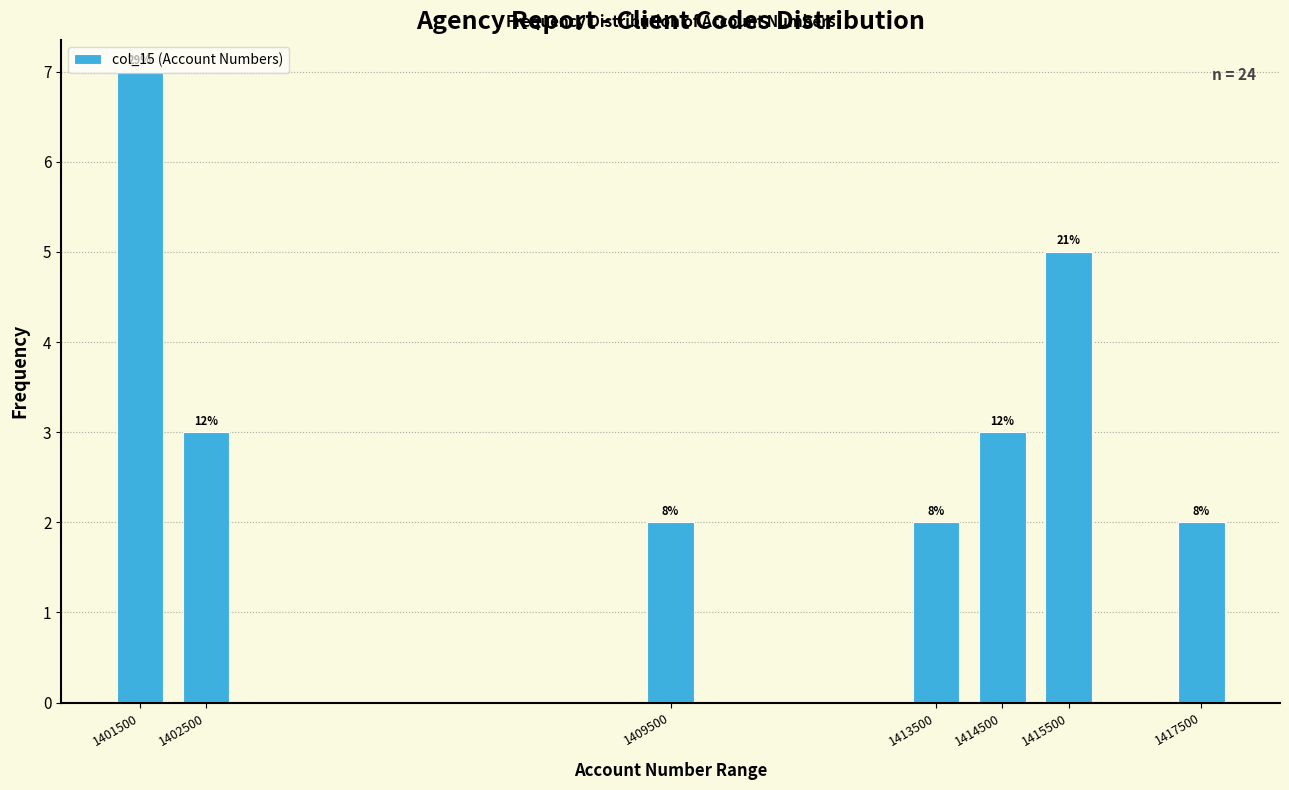

Are the bars horizontal?

No